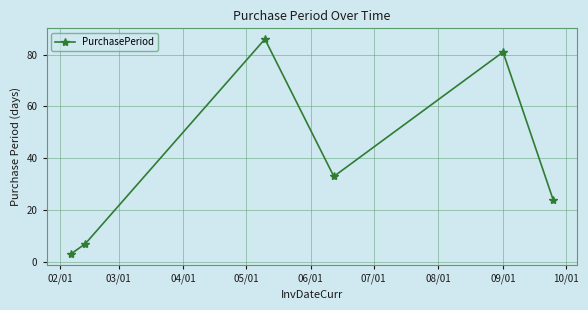

What is the average value?

39